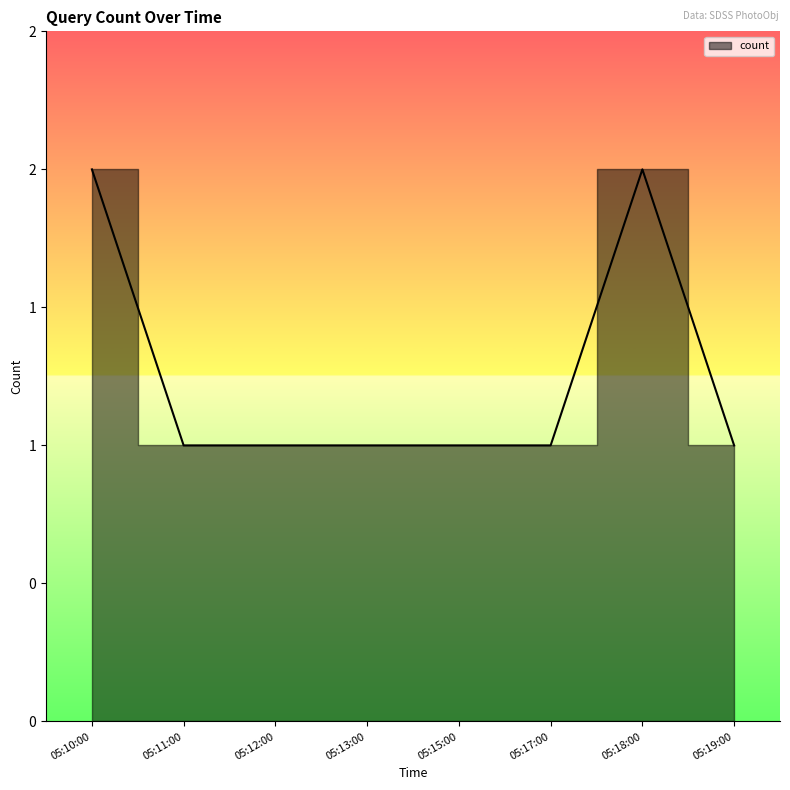

Which label corresponds to the smallest value in the chart?

05:11:00